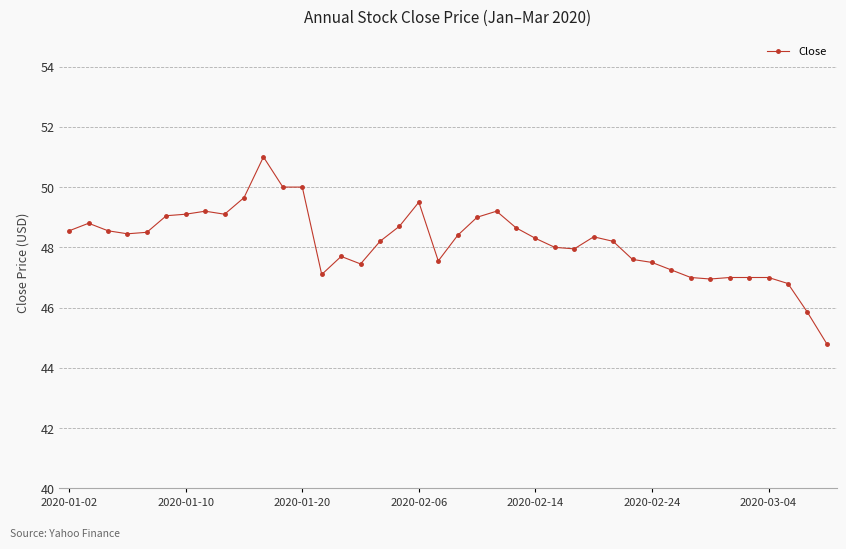

What is the value of the 4th point from the left?

48.5